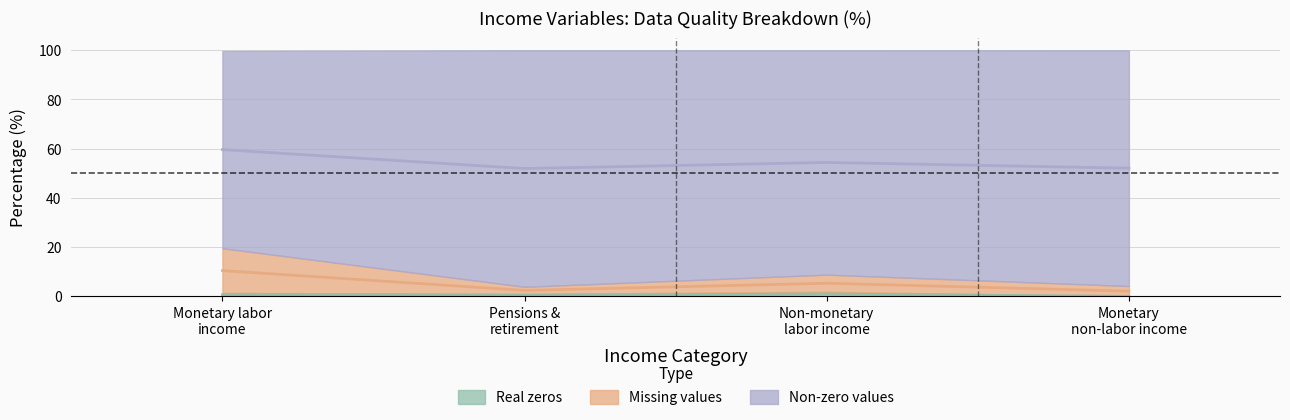

Does the chart display data point markers on the line(s)?

No